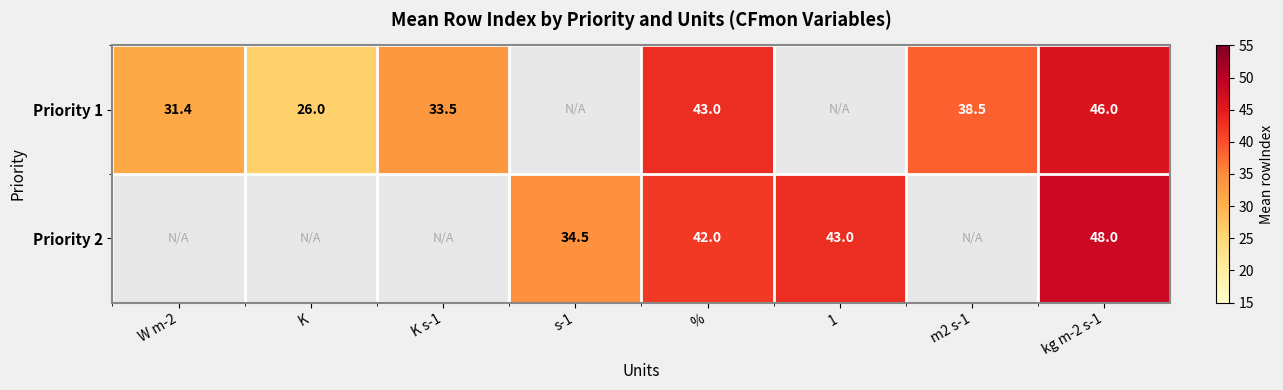

Is the value of Priority 1 at K greater than the value of Priority 2 at s-1?

No